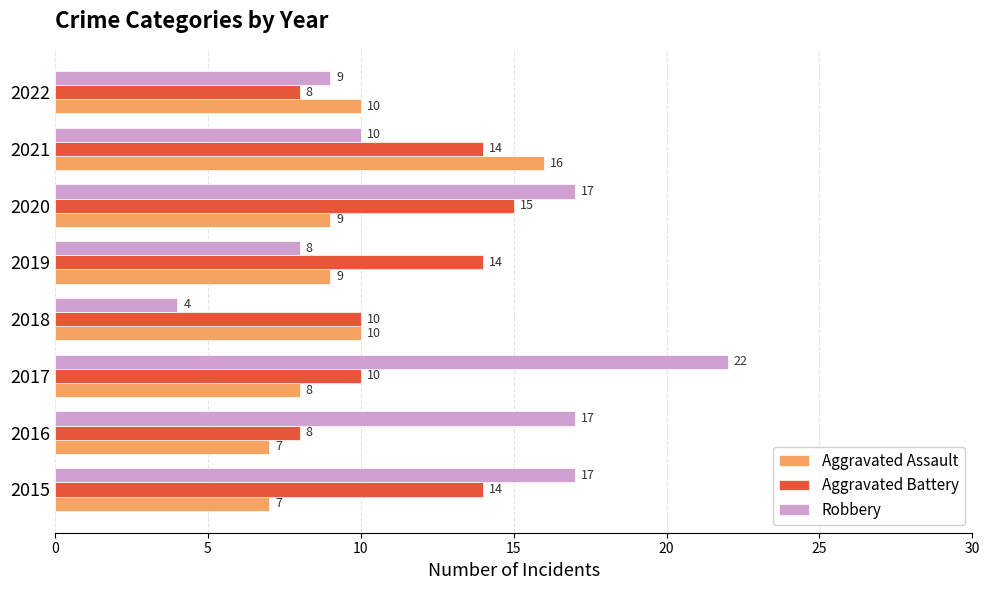

Where is Robbery nearest to the value 13?

2021